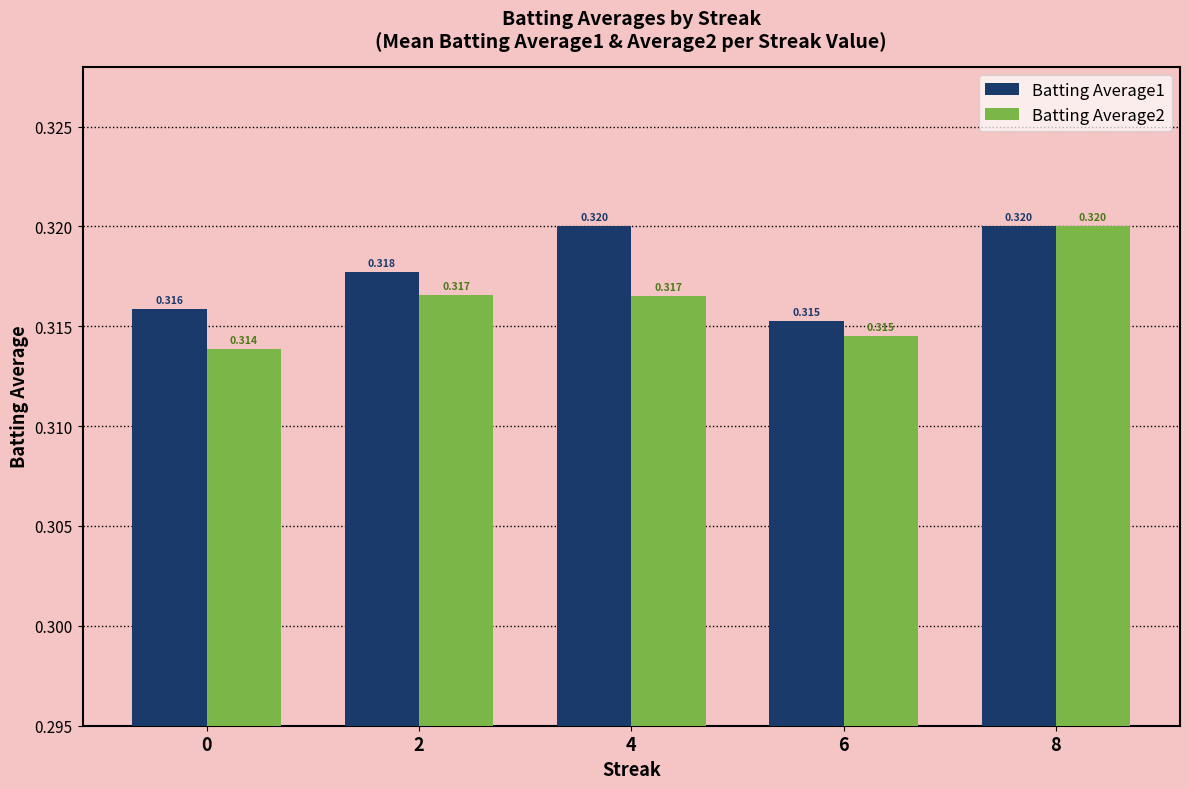

How many Batting Average1 values are between 0 and 1?

5